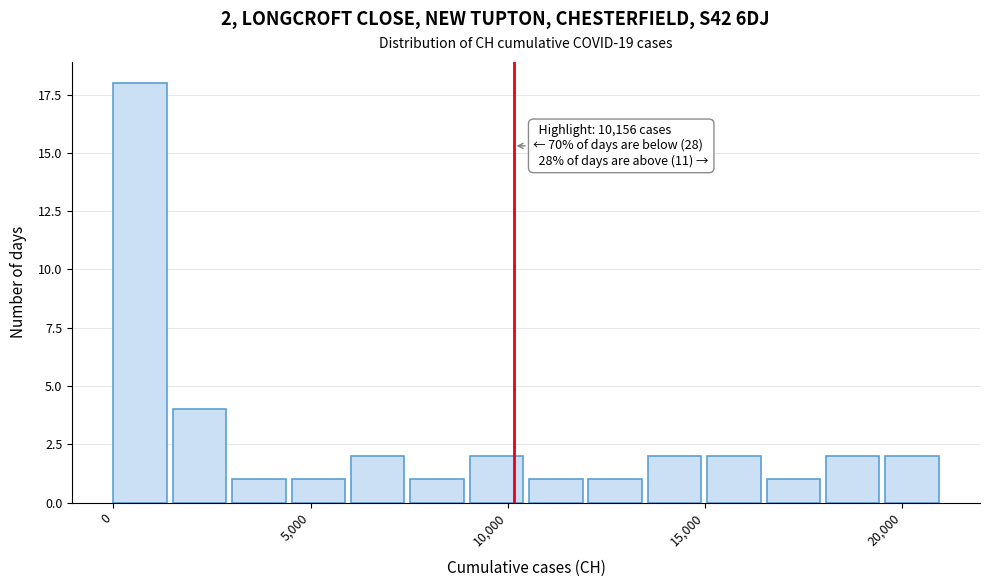

Read against the x-axis, roughly where is the centre of the tallest bar?

500